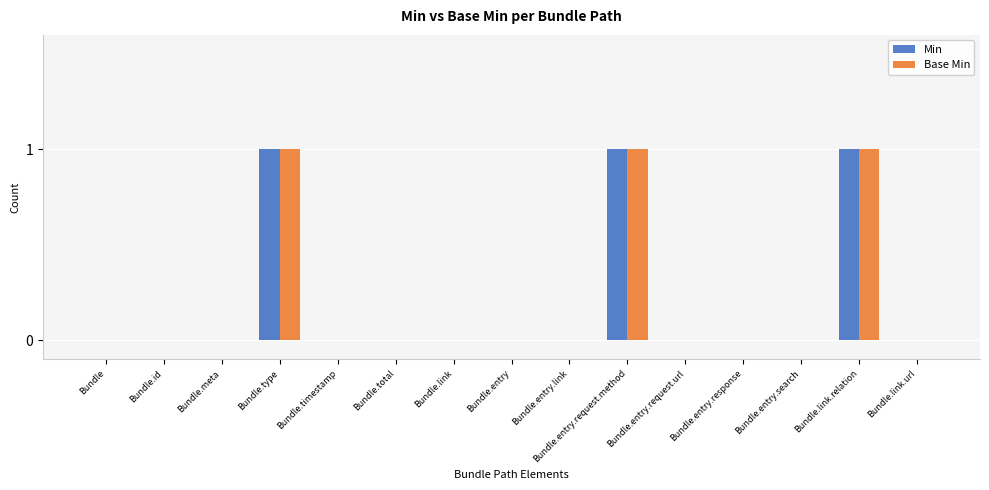

Reading right to left, list all the values displayed in this chart.

Min: 0	1	0	0	0	1	0	0	0	0	0	1	0	0	0
Base Min: 0	1	0	0	0	1	0	0	0	0	0	1	0	0	0